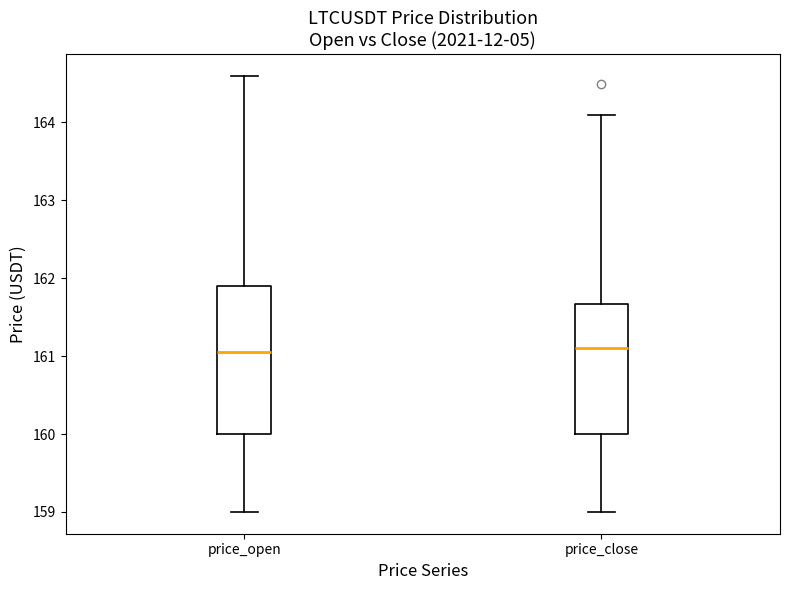

Comparing the boxes themselves (not the whiskers), which one is the tallest?

price_open